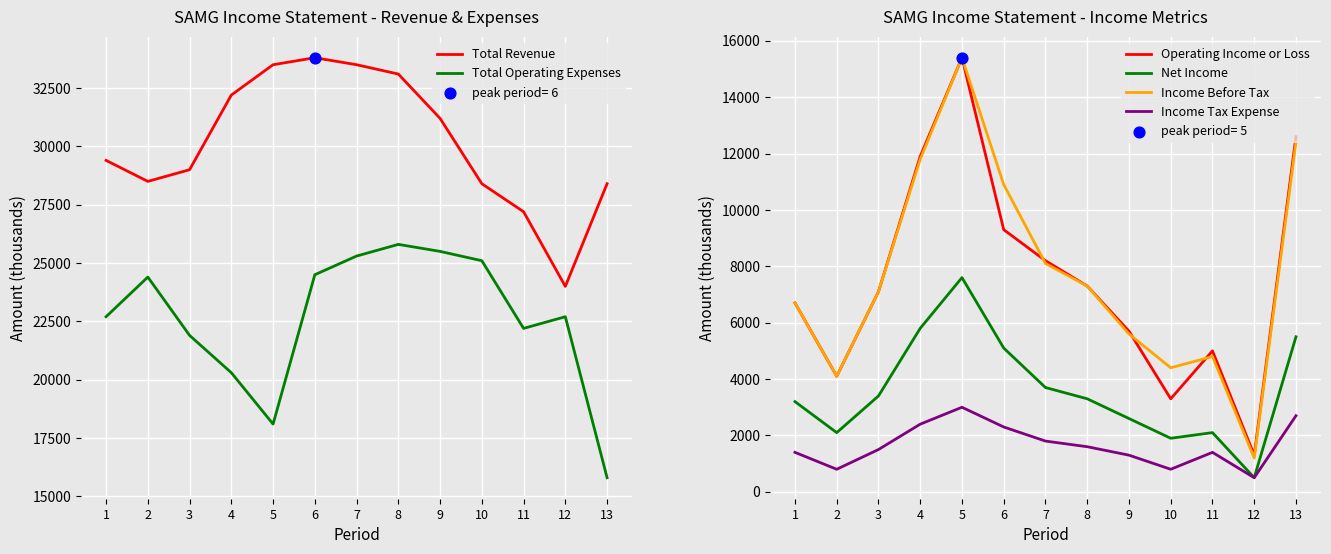

At which category is the sum across all series the highest?

5